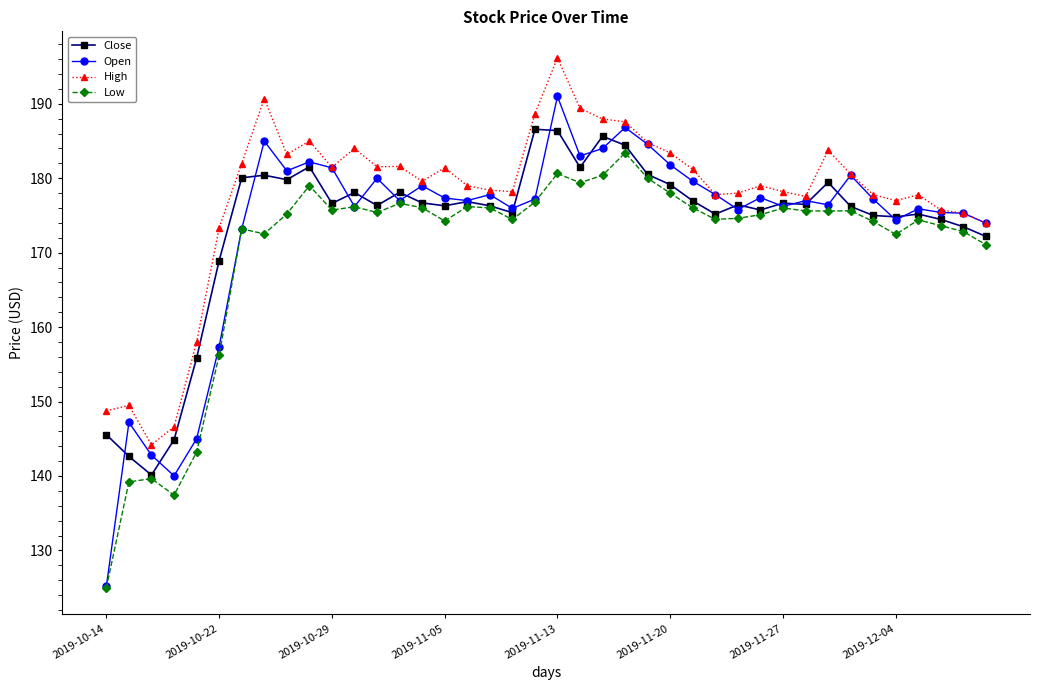

What is the value of the Open point at the 17th from the left?

177.0